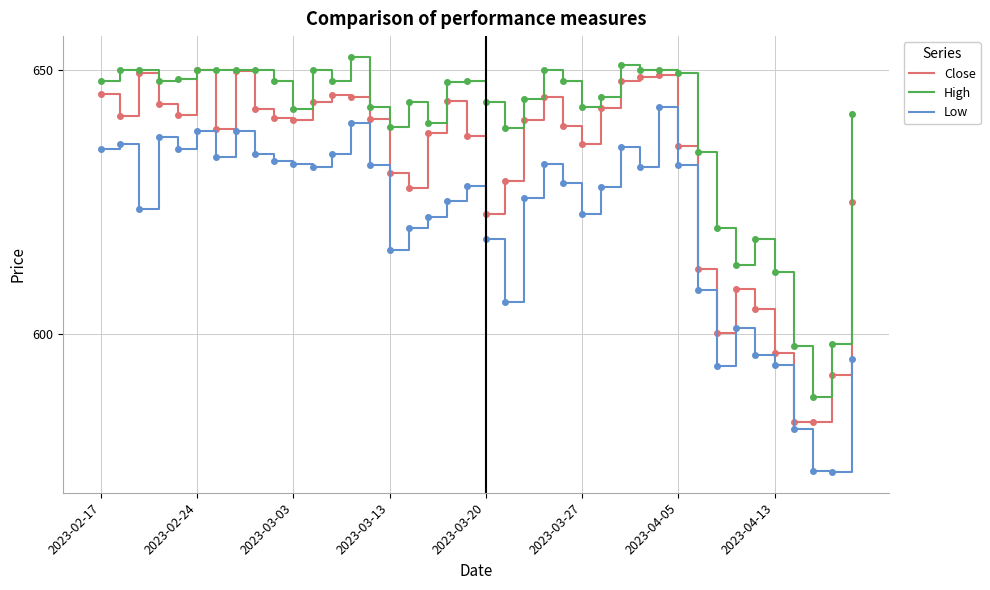

Which series has the largest total across all categories?

High